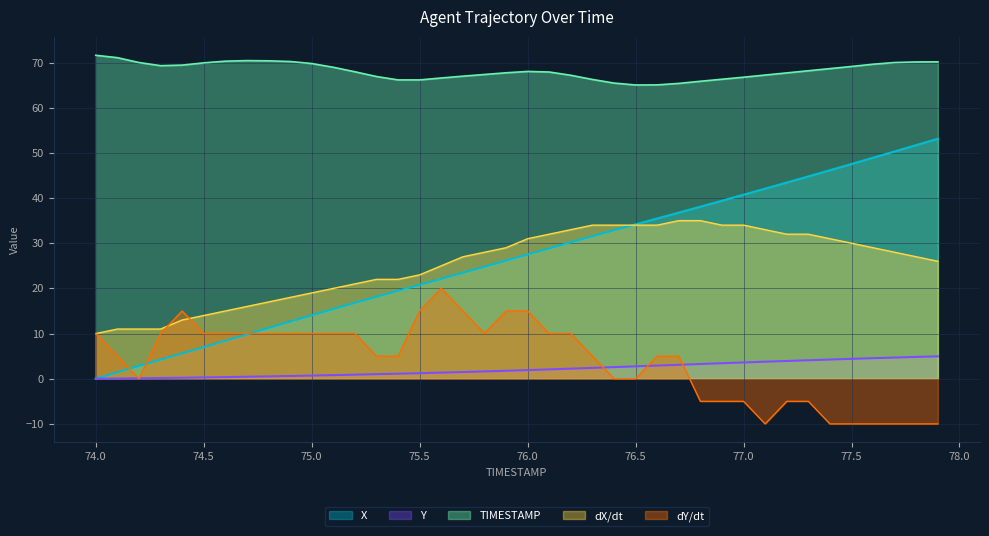

Which series has the largest total across all categories?

TIMESTAMP